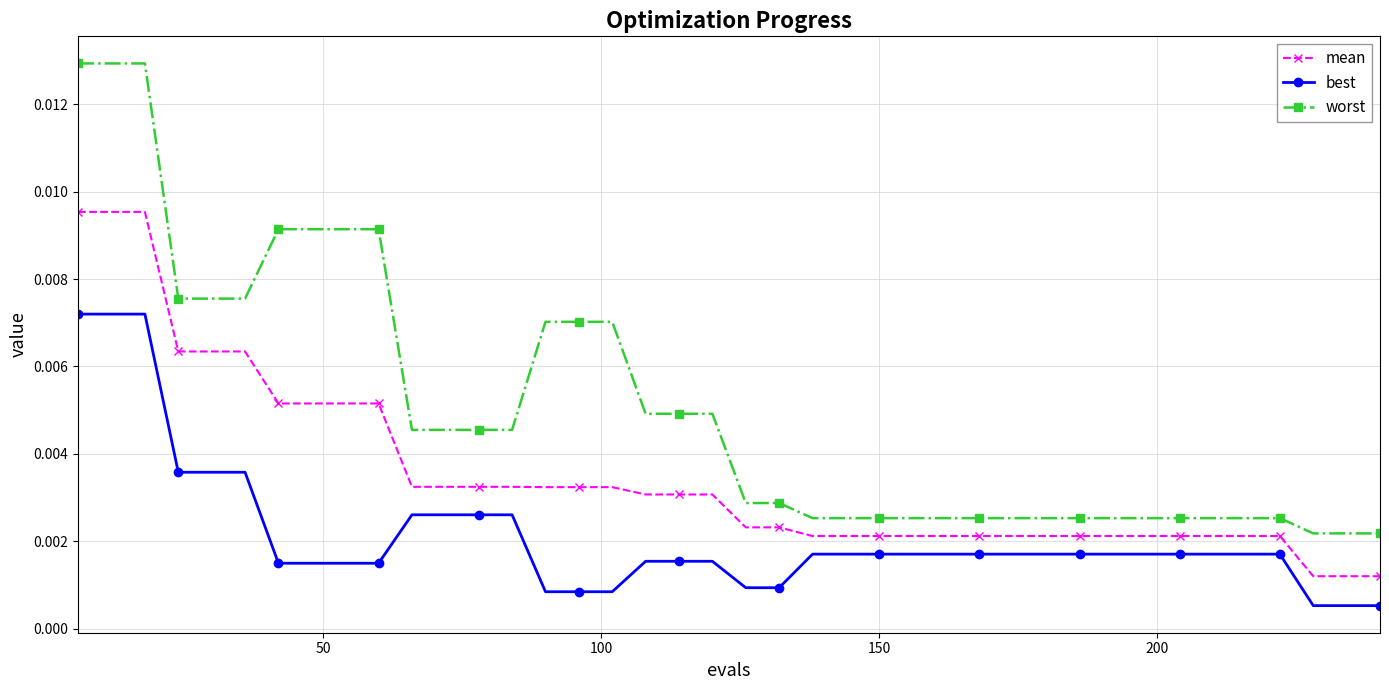

Which series has the widest spread of values?

worst